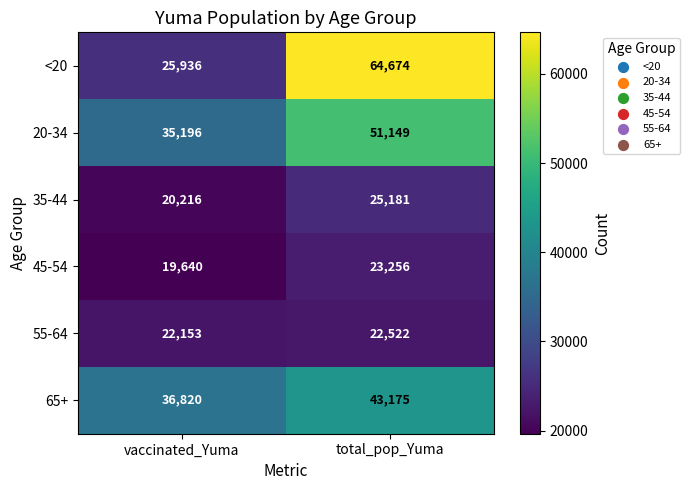

Reading right to left, transcribe all the data shown in this chart.

<20: total_pop_Yuma=64674	vaccinated_Yuma=25936
20-34: total_pop_Yuma=51149	vaccinated_Yuma=35196
35-44: total_pop_Yuma=25181	vaccinated_Yuma=20216
45-54: total_pop_Yuma=23256	vaccinated_Yuma=19640
55-64: total_pop_Yuma=22522	vaccinated_Yuma=22153
65+: total_pop_Yuma=43175	vaccinated_Yuma=36820